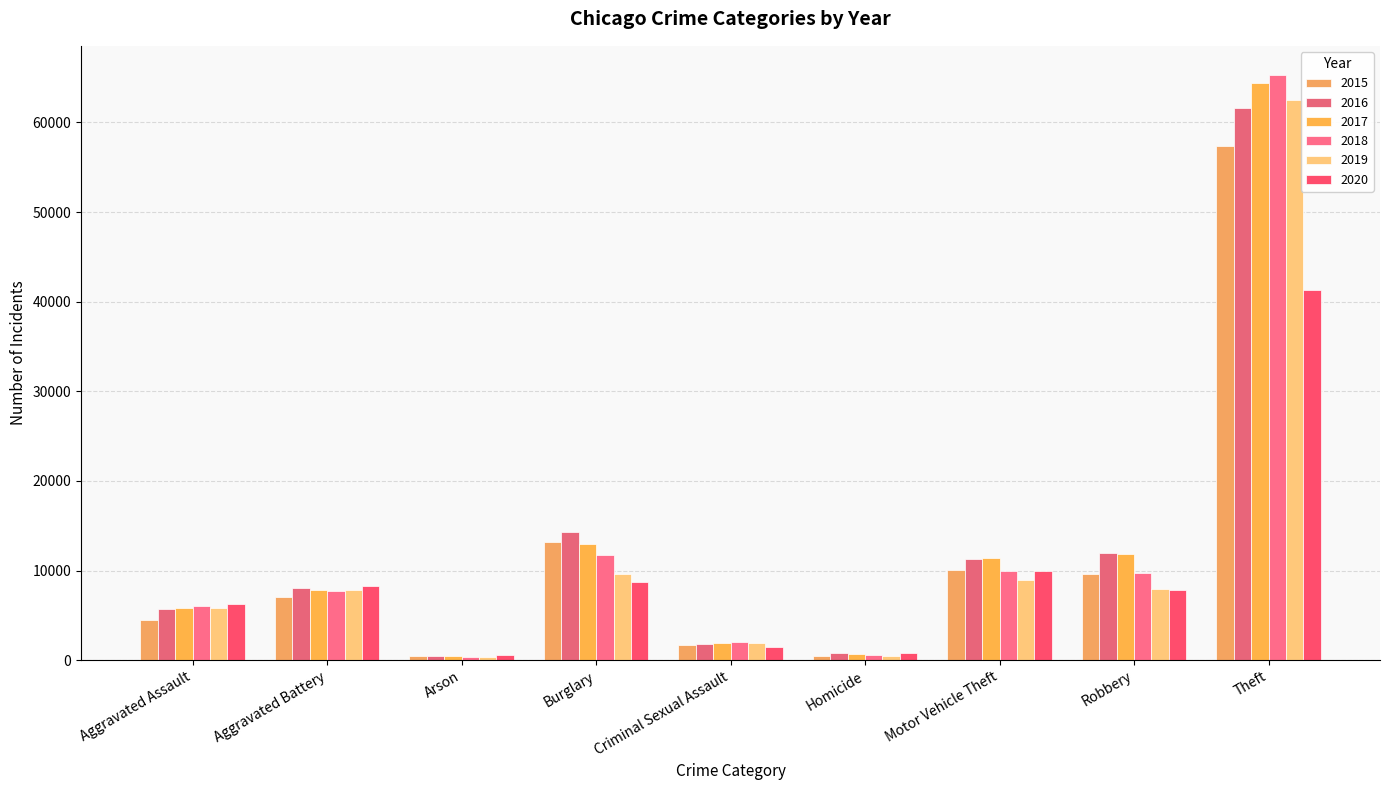

At how many categories does at least one series exceed 60517?

1